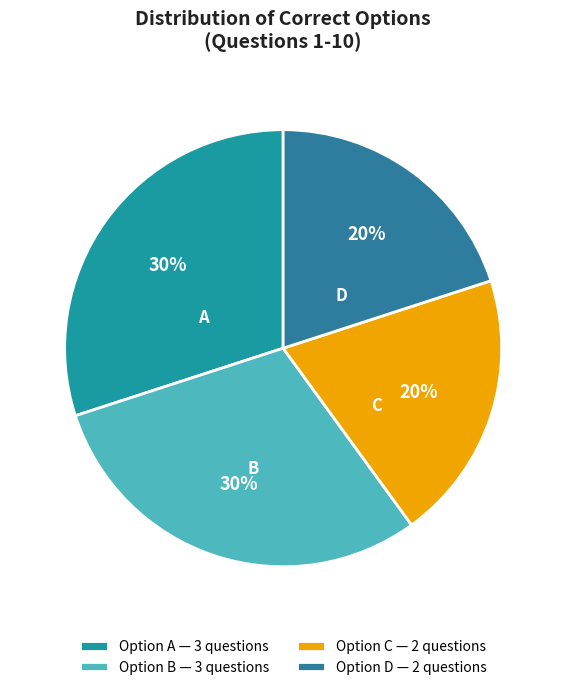

Which slice is the smallest?

C